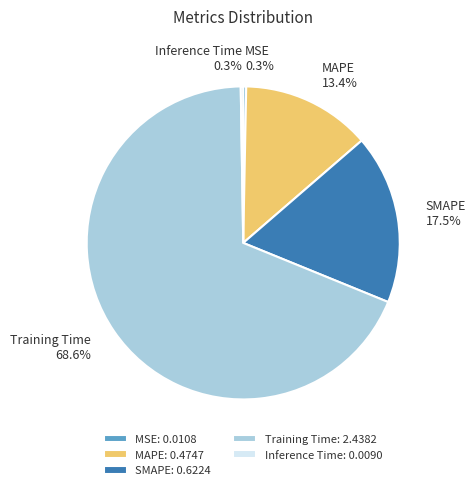

Combined, what portion of the pie is SMAPE and MSE?

17.8%